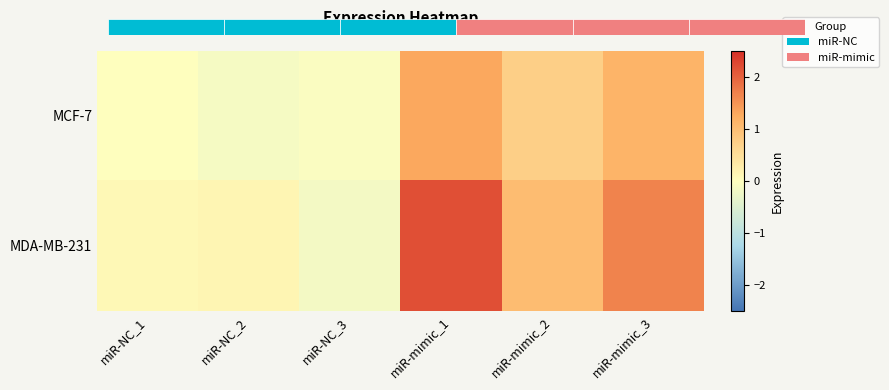

Rank the series by their average value, from lowest to highest.

MCF-7, MDA-MB-231